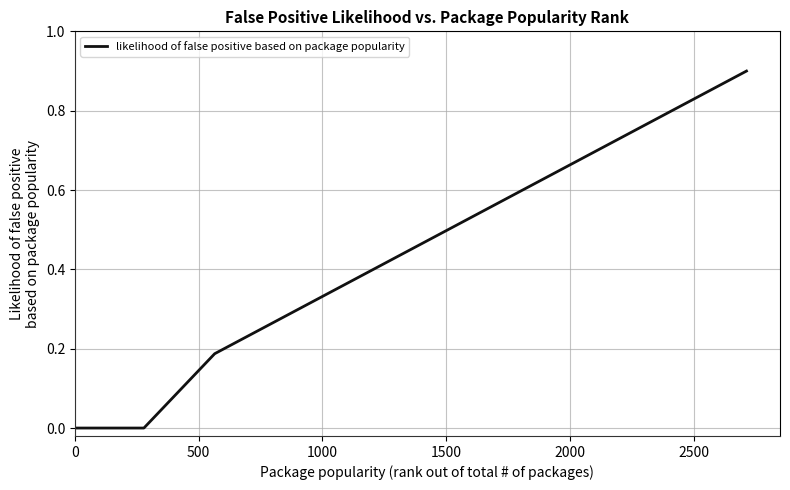

What is the greatest value displayed?

0.9